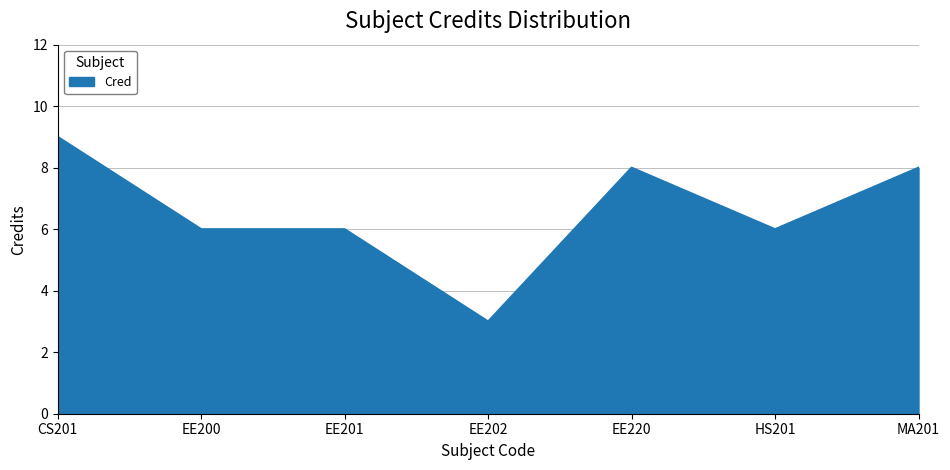

What is the sum of the values at MA201 and EE202?

11